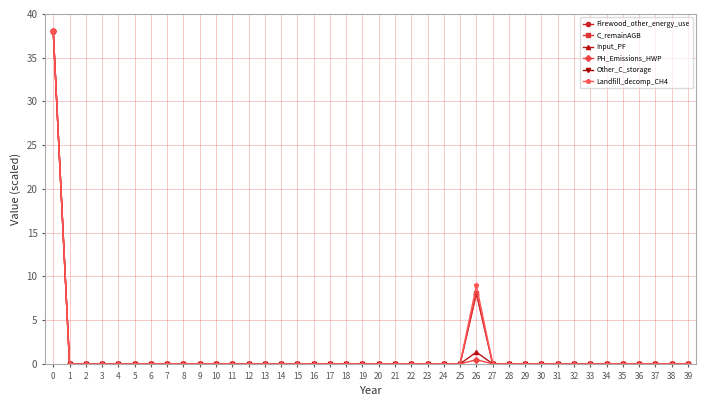

Reading right to left, what are all the values shown in this chart?

Firewood_other_energy_use: 0.0	0.0	0.0	0.0	0.0	0.0	0.0	0.0	0.0	0.0	0.0	0.0	0.0	8.0	0.0	0.0	0.0	0.0	0.0	0.0	0.0	0.0	0.0	0.0	0.0	0.0	0.0	0.0	0.0	0.0	0.0	0.0	0.0	0.0	0.0	0.0	0.0	0.0	0.0	38.0
C_remainAGB: 0.0	0.0	0.0	0.0	0.0	0.0	0.0	0.0	0.0	0.0	0.0	0.0	0.0	8.1	0.0	0.0	0.0	0.0	0.0	0.0	0.0	0.0	0.0	0.0	0.0	0.0	0.0	0.0	0.0	0.0	0.0	0.0	0.0	0.0	0.0	0.0	0.0	0.0	0.0	38.0
Input_PF: 0.0	0.0	0.0	0.0	0.0	0.0	0.0	0.0	0.0	0.0	0.0	0.0	0.0	1.3	0.0	0.0	0.0	0.0	0.0	0.0	0.0	0.0	0.0	0.0	0.0	0.0	0.0	0.0	0.0	0.0	0.0	0.0	0.0	0.0	0.0	0.0	0.0	0.0	0.0	38.0
PH_Emissions_HWP: 0.0	0.0	0.0	0.0	0.0	0.0	0.0	0.0	0.0	0.0	0.0	0.0	0.0	0.5	0.0	0.0	0.0	0.0	0.0	0.0	0.0	0.0	0.0	0.0	0.0	0.0	0.0	0.0	0.0	0.0	0.0	0.0	0.0	0.0	0.0	0.0	0.0	0.0	0.0	38.0
Other_C_storage: 0.0	0.0	0.0	0.0	0.0	0.0	0.0	0.0	0.0	0.0	0.0	0.0	0.0	-9.0	0.0	0.0	0.0	0.0	0.0	0.0	0.0	0.0	0.0	0.0	0.0	0.0	0.0	0.0	0.0	0.0	0.0	0.0	0.0	0.0	0.0	0.0	0.0	0.0	0.0	-38.0
Landfill_decomp_CH4: 0.0	0.0	0.0	0.0	0.0	0.0	0.0	0.0	0.0	0.0	0.0	0.0	0.0	9.0	0.0	0.0	0.0	0.0	0.0	0.0	0.0	0.0	0.0	0.0	0.0	0.0	0.0	0.0	0.0	0.0	0.0	0.0	0.0	0.0	0.0	0.0	0.0	0.0	0.0	38.0